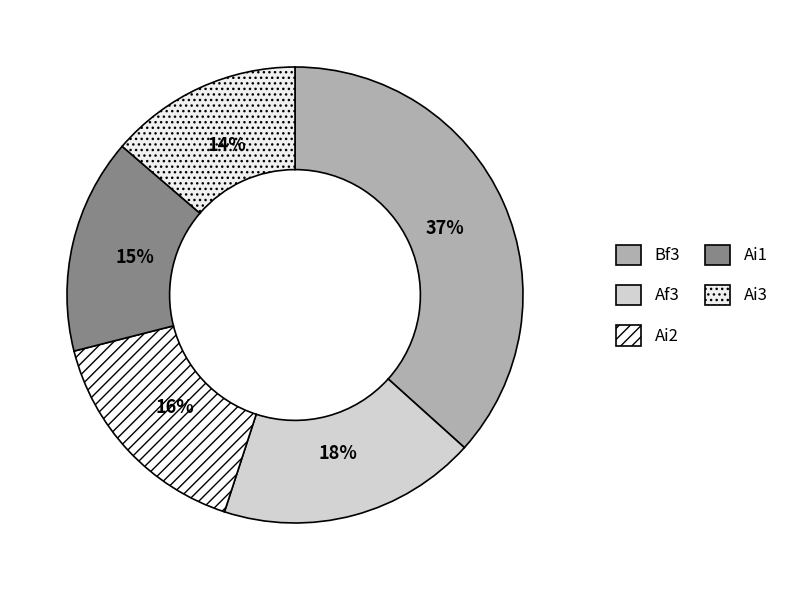

How many slices are in this pie chart?

5